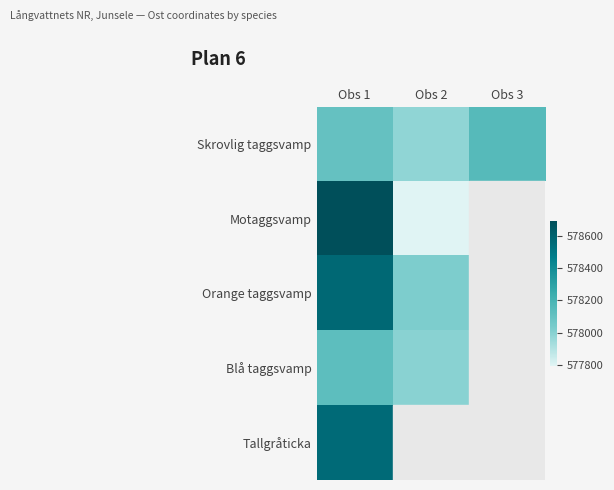

The Skrovlig taggsvamp series shows 577980.8 at Obs 2. True or false?

True